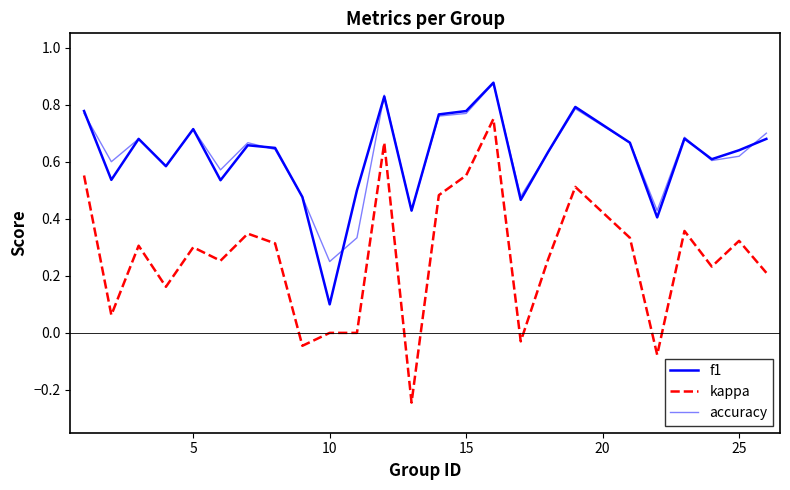

Is this an area chart (filled region under the line)?

No